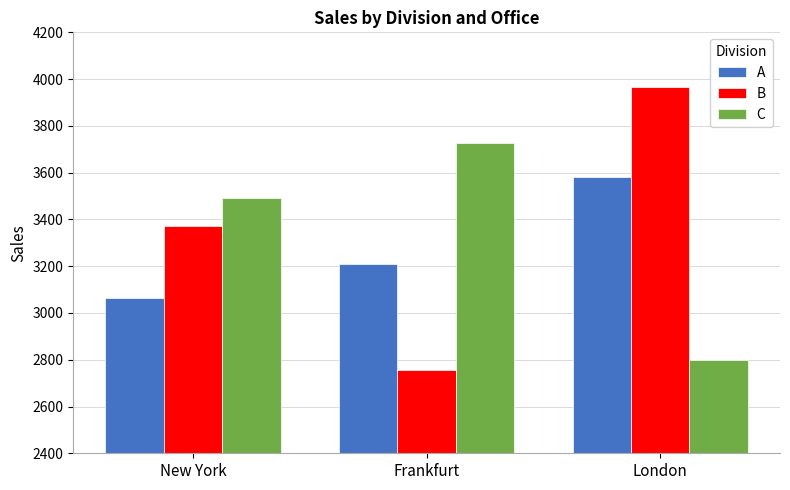

Reading left to right, transcribe all the data shown in this chart.

A: New York=3062	Frankfurt=3211	London=3581
B: New York=3373	Frankfurt=2755	London=3968
C: New York=3490	Frankfurt=3726	London=2801